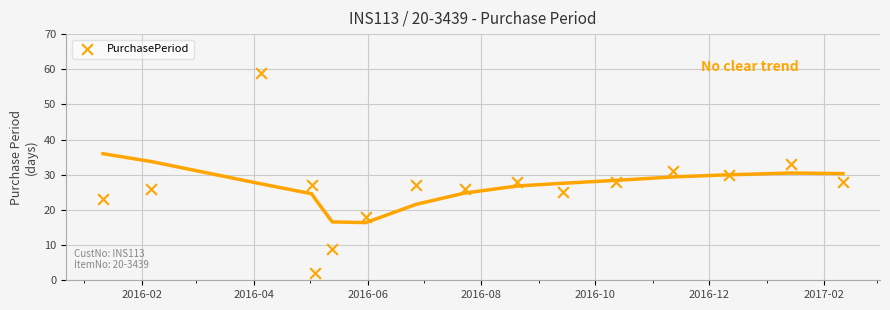

What is the range of Y values (max minus min)?

57